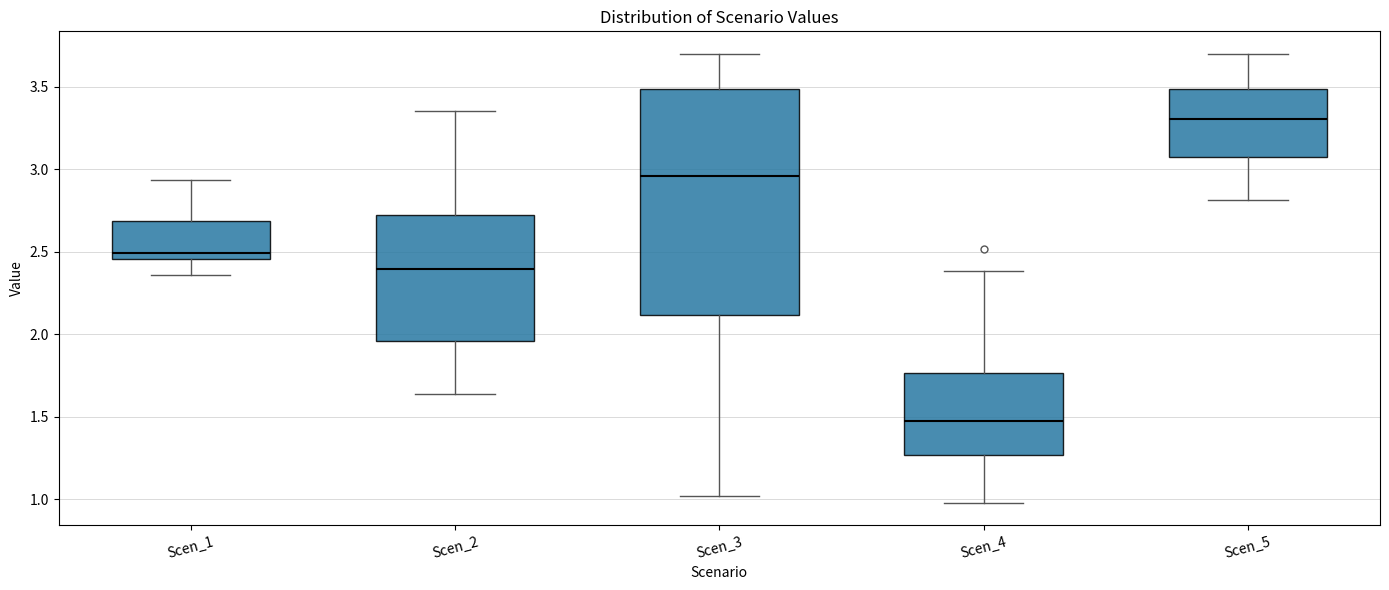

Which box has the lowest median line?

Scen_4